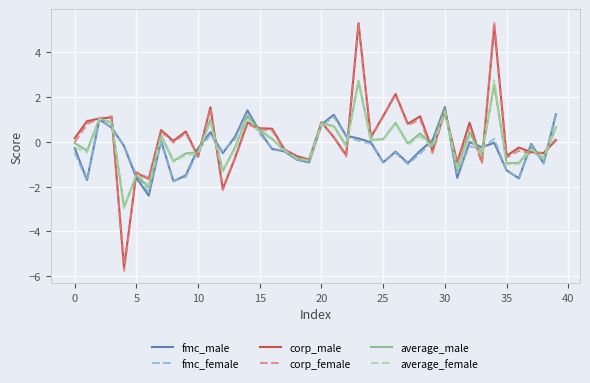

Which series has the largest range (max minus min)?

corp_female